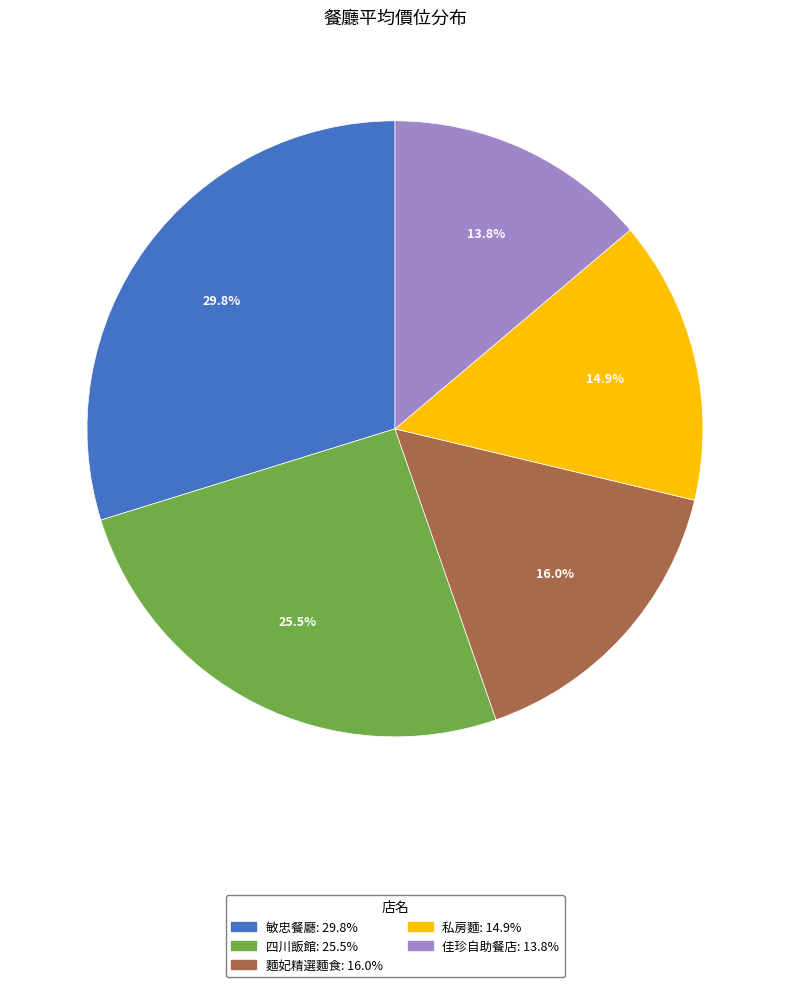

To the nearest percent, what is the difference between the 四川飯館 and 佳珍自助餐店 slice percentages?

12%